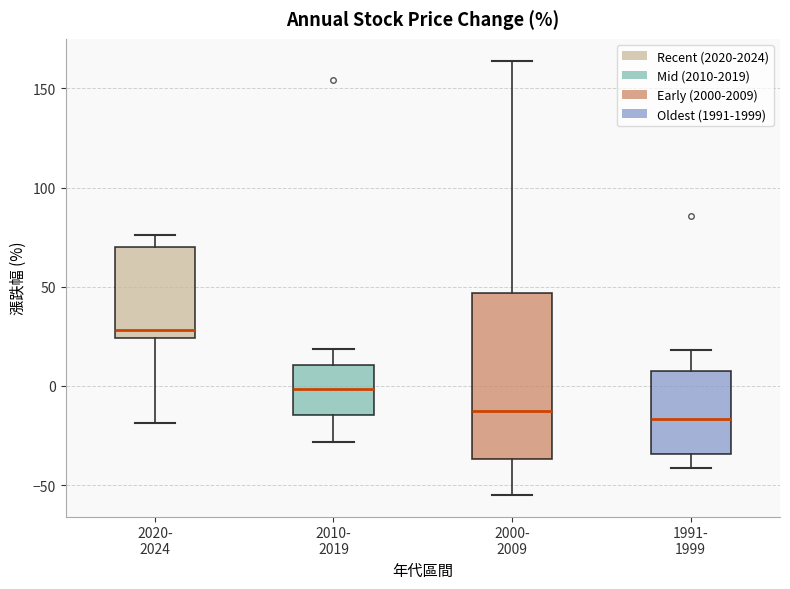

Comparing the boxes themselves (not the whiskers), which one is the tallest?

2000- 2009